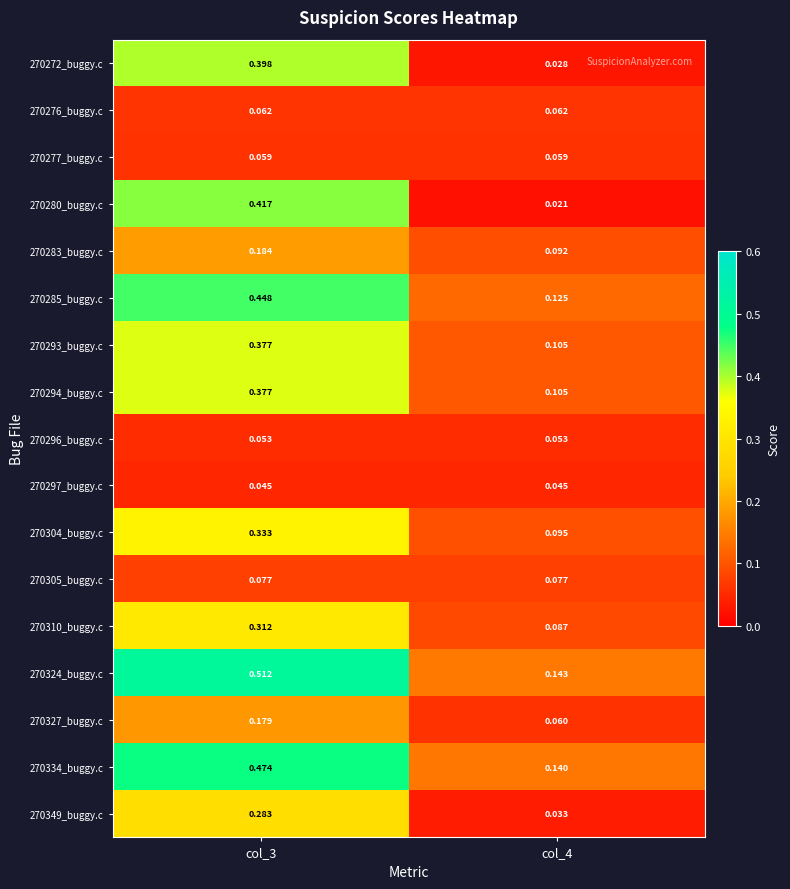

Is the value of 270293_buggy.c at col_3 greater than the value of 270304_buggy.c at col_3?

Yes